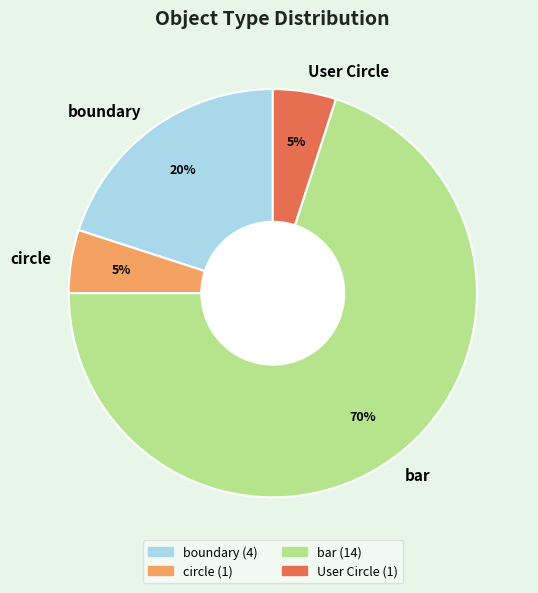

The User Circle slice represents 5% of the pie. True or false?

True